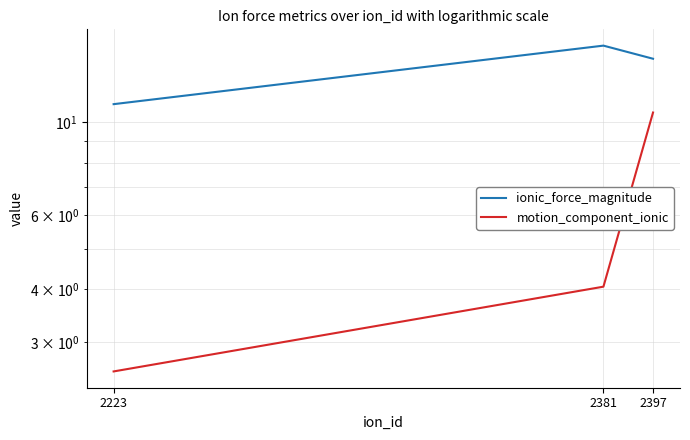

Rank the categories by motion_component_ionic value from highest to lowest.

2397, 2381, 2223